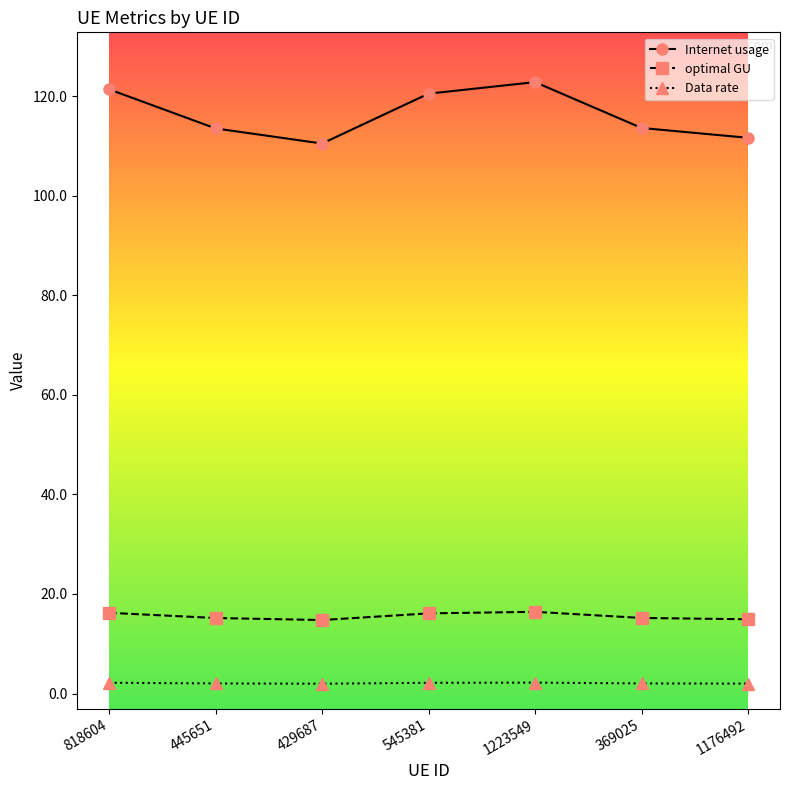

True or false: Data rate and optimal GU intersect in this chart.

False